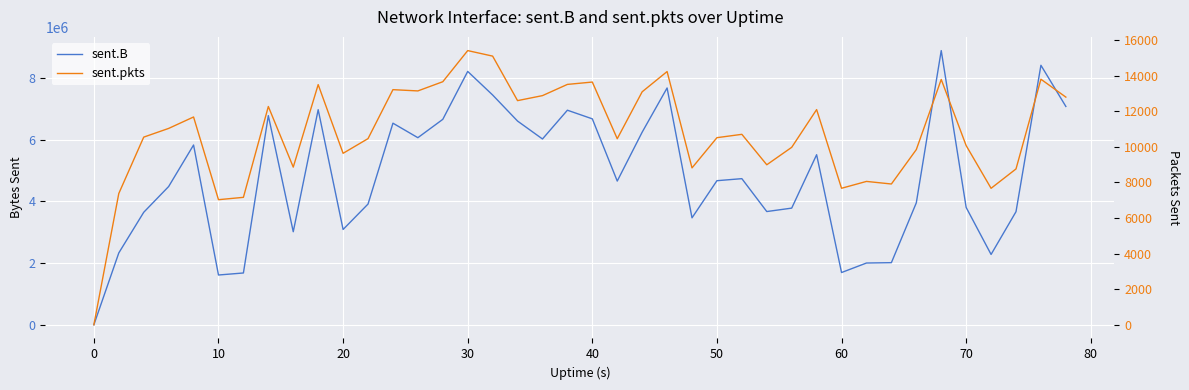

How many distinct data groups are displayed?

2